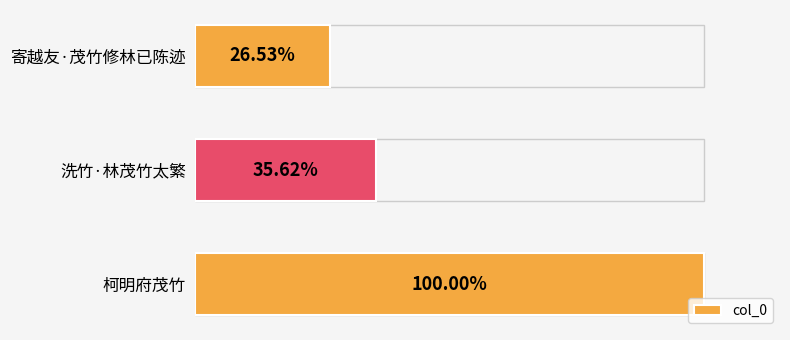

How many bars are there in total?

3